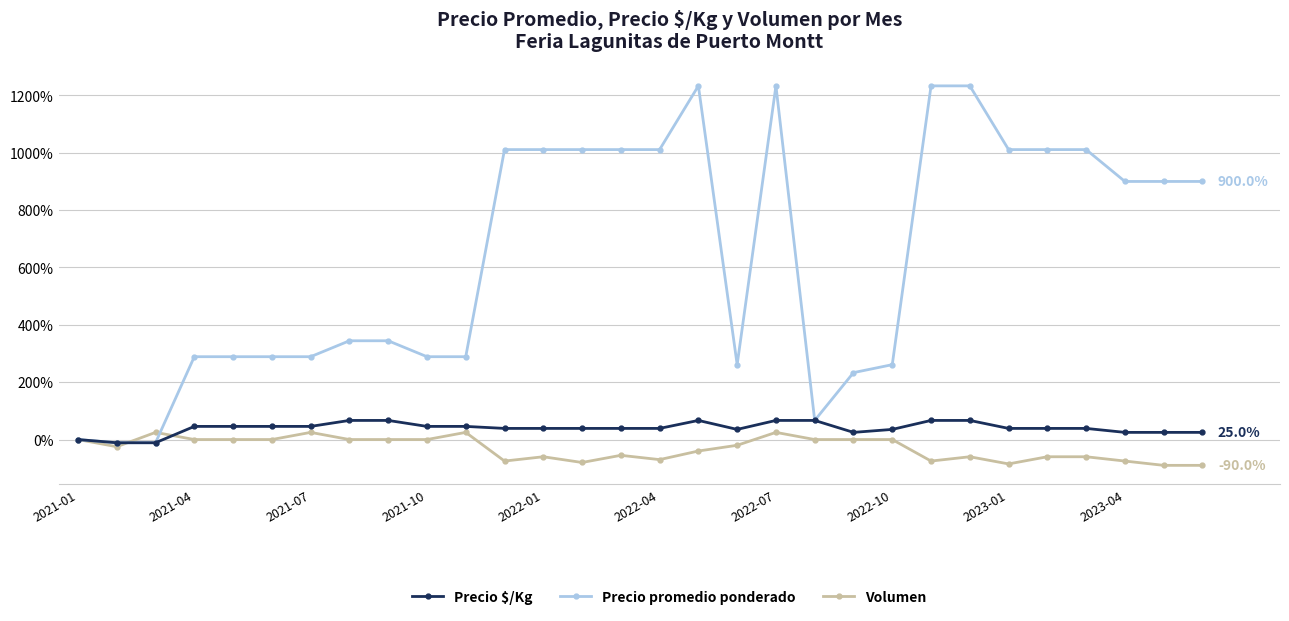

At how many categories does at least one series exceed 703?

15